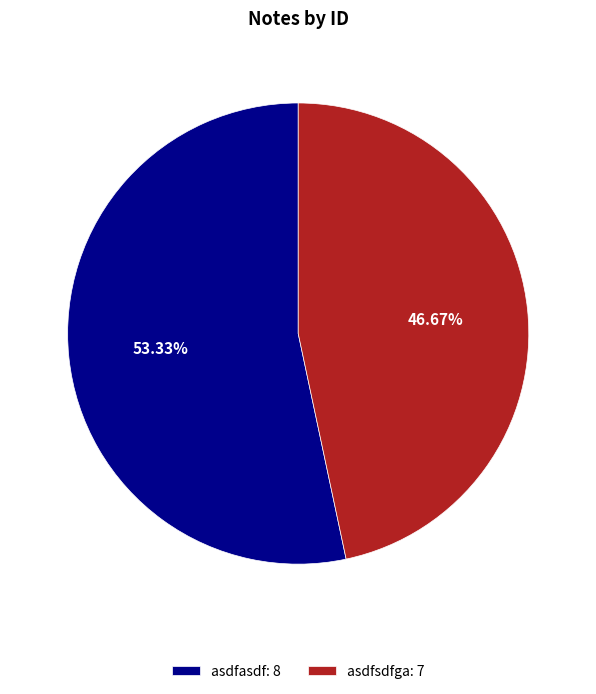

To the nearest percent, what percentage of the pie is asdfsdfga?

47%